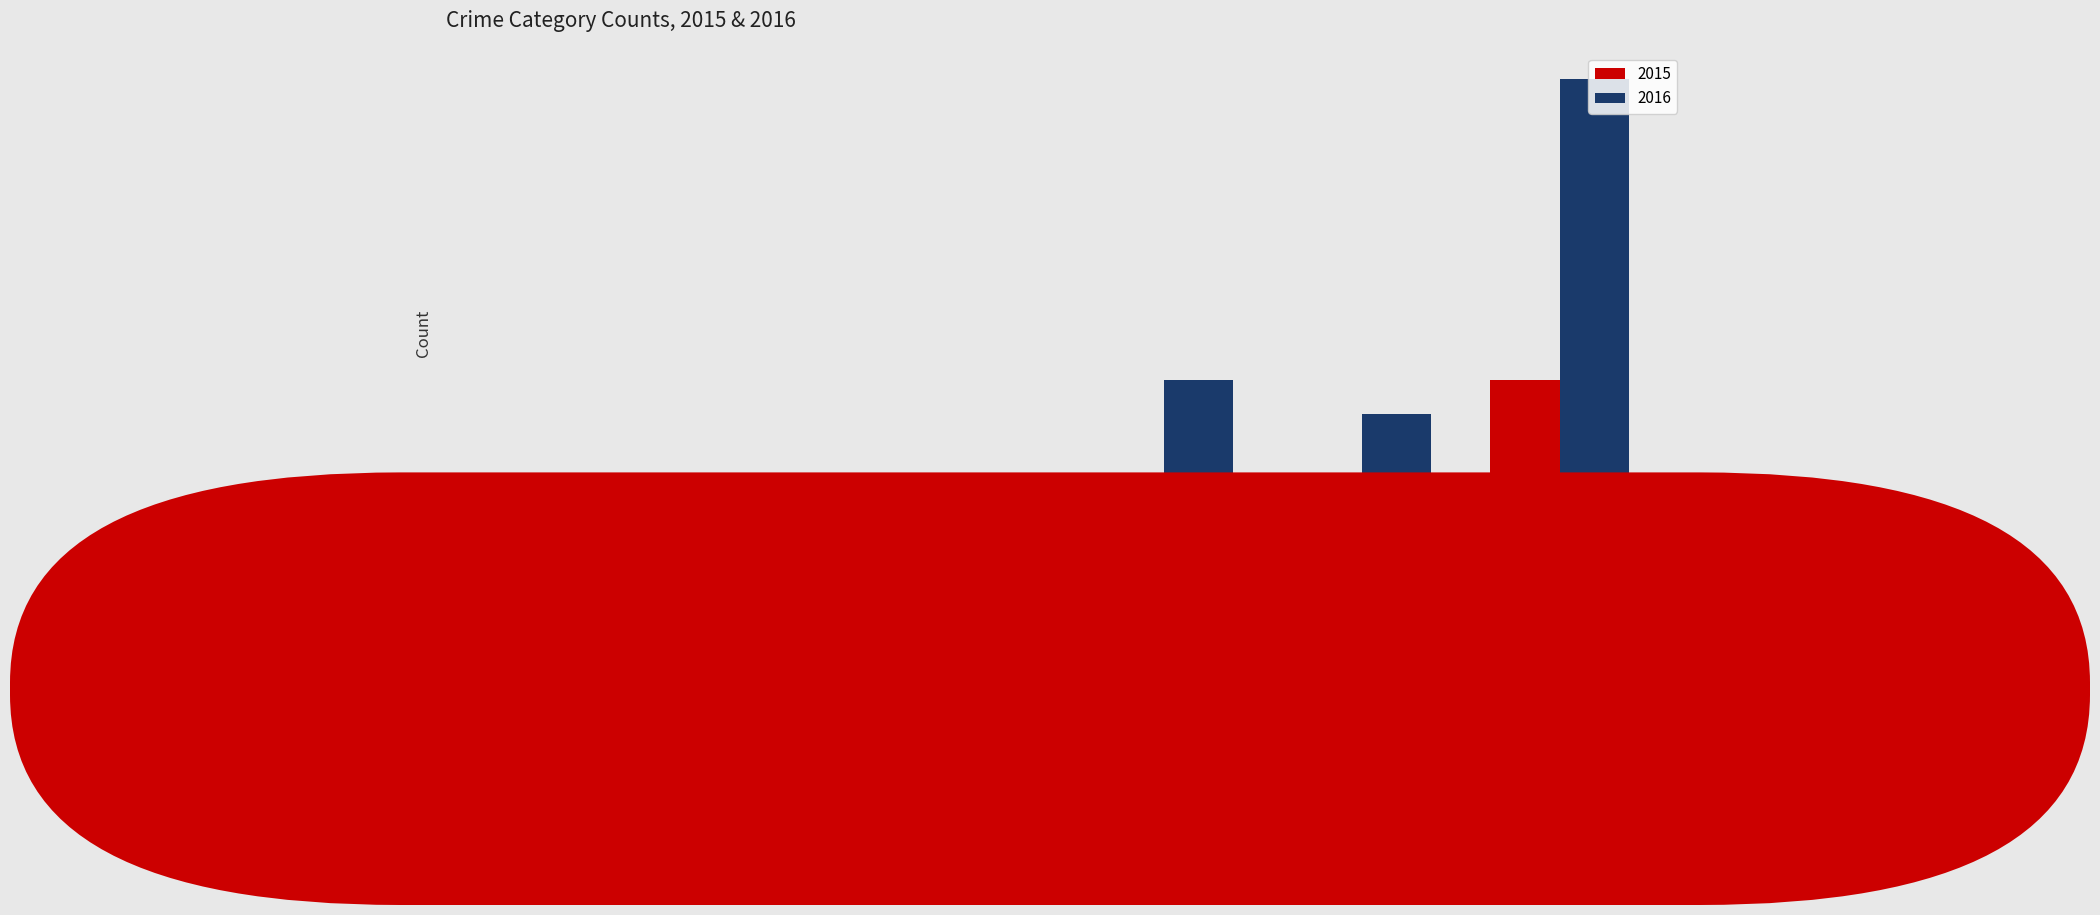

What are all the series names shown in the legend?

2015, 2016